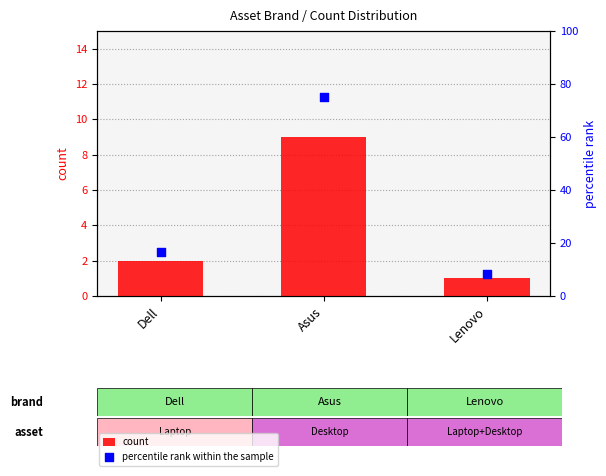

At which category is the sum across all series the highest?

Asus